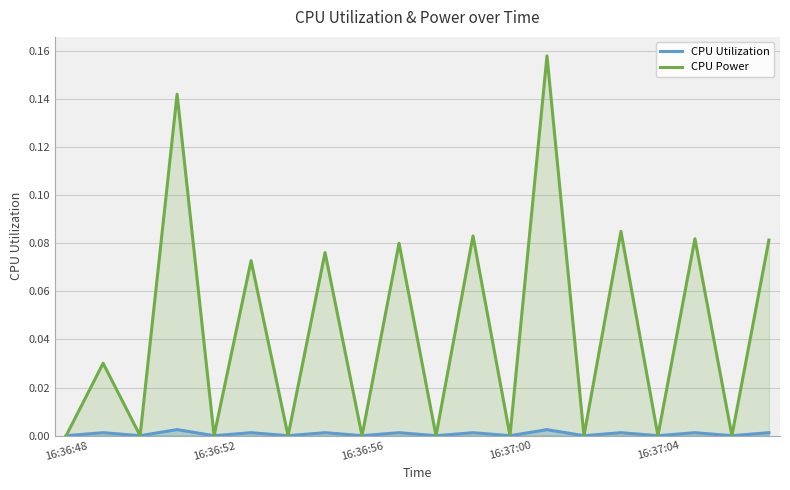

True or false: CPU Power and CPU Utilization intersect in this chart.

False